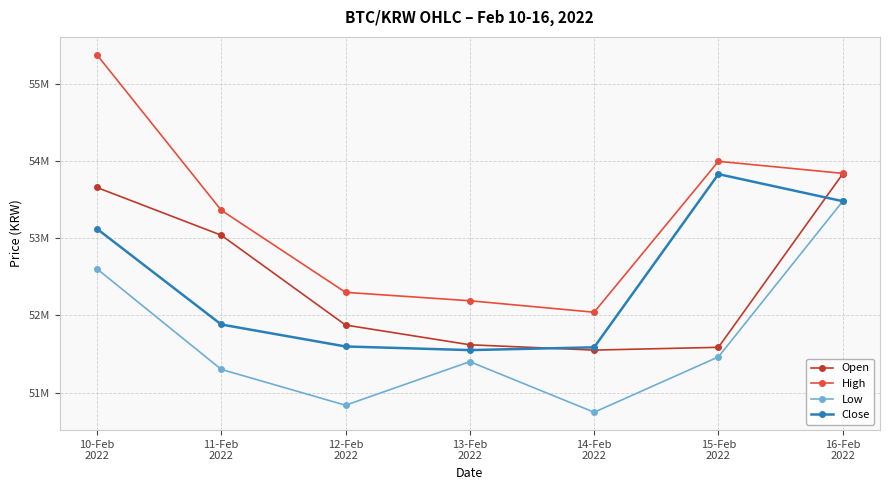

How many interior local valleys does the Open series have?

1